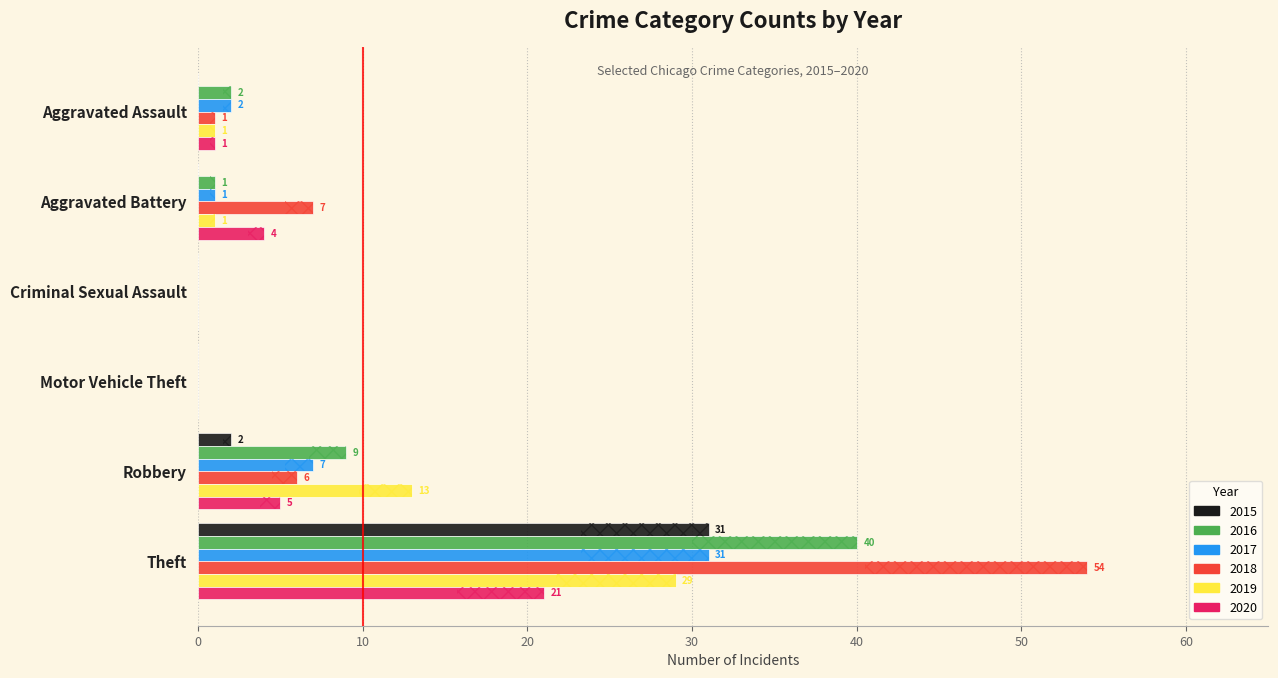

Is the value of 2017 at Aggravated Assault greater than the value of 2019 at Aggravated Assault?

Yes